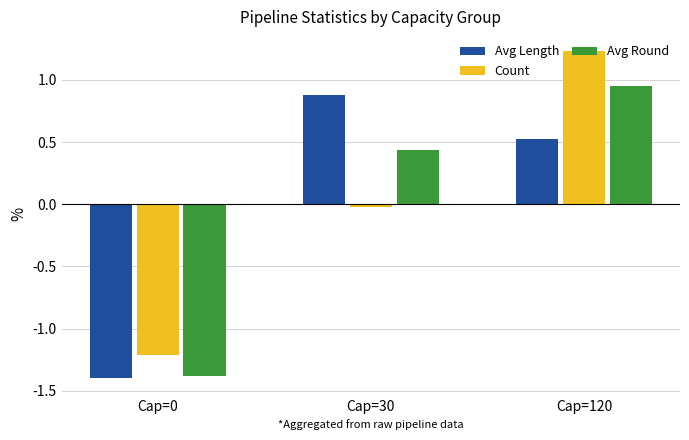

The value of Avg Length at Cap=30 is 0.9. True or false?

True